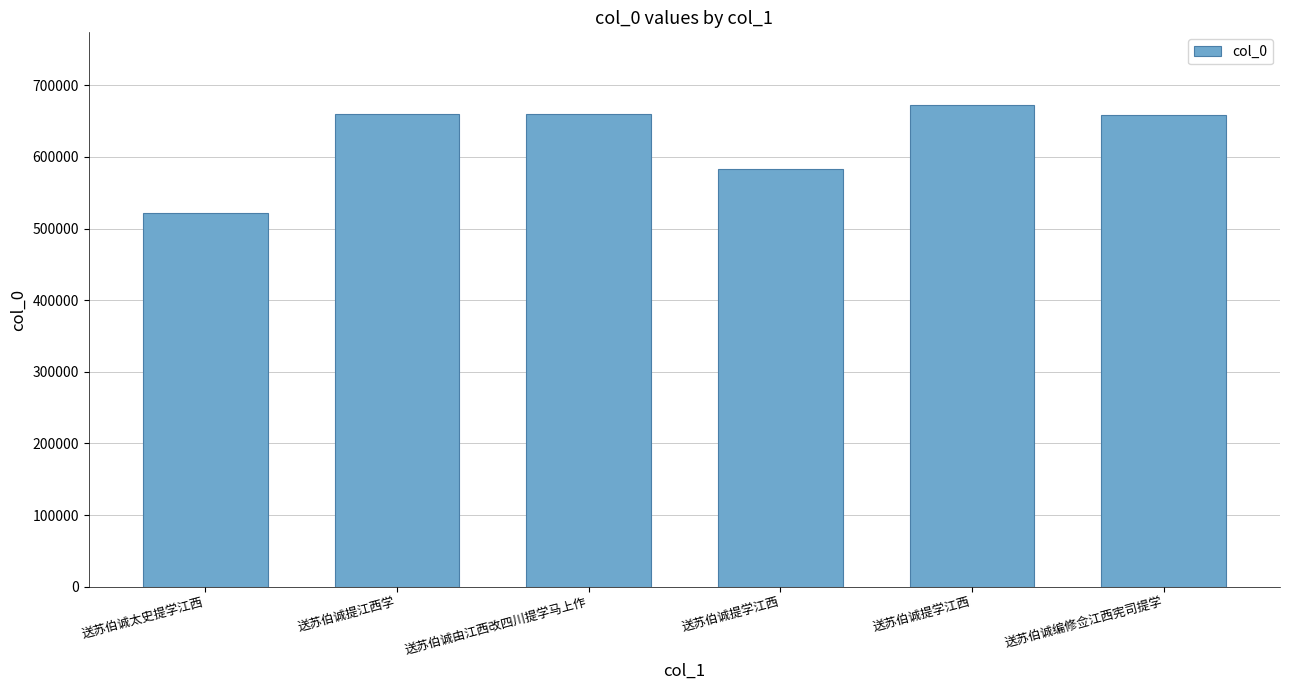

Are the bars horizontal?

No